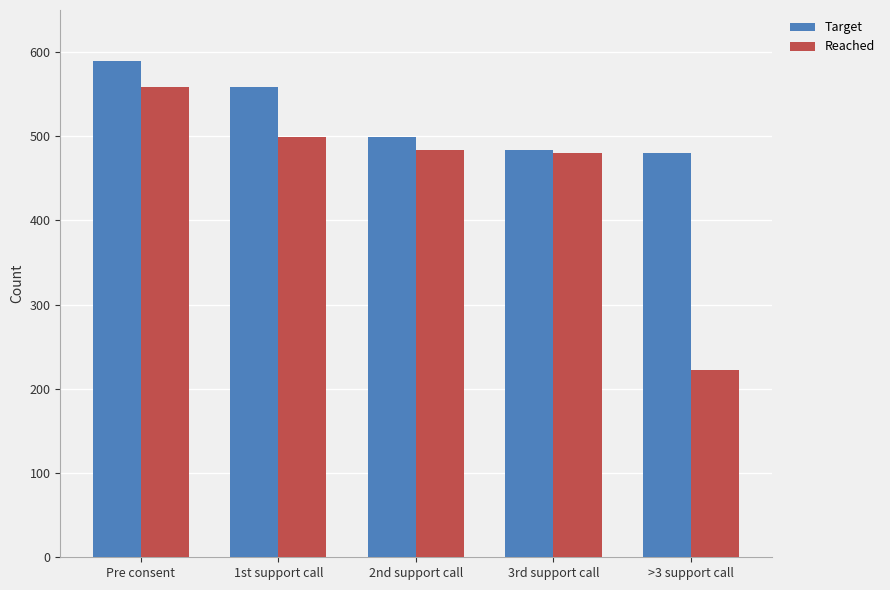

What is the total value across all series at 2nd support call?

983